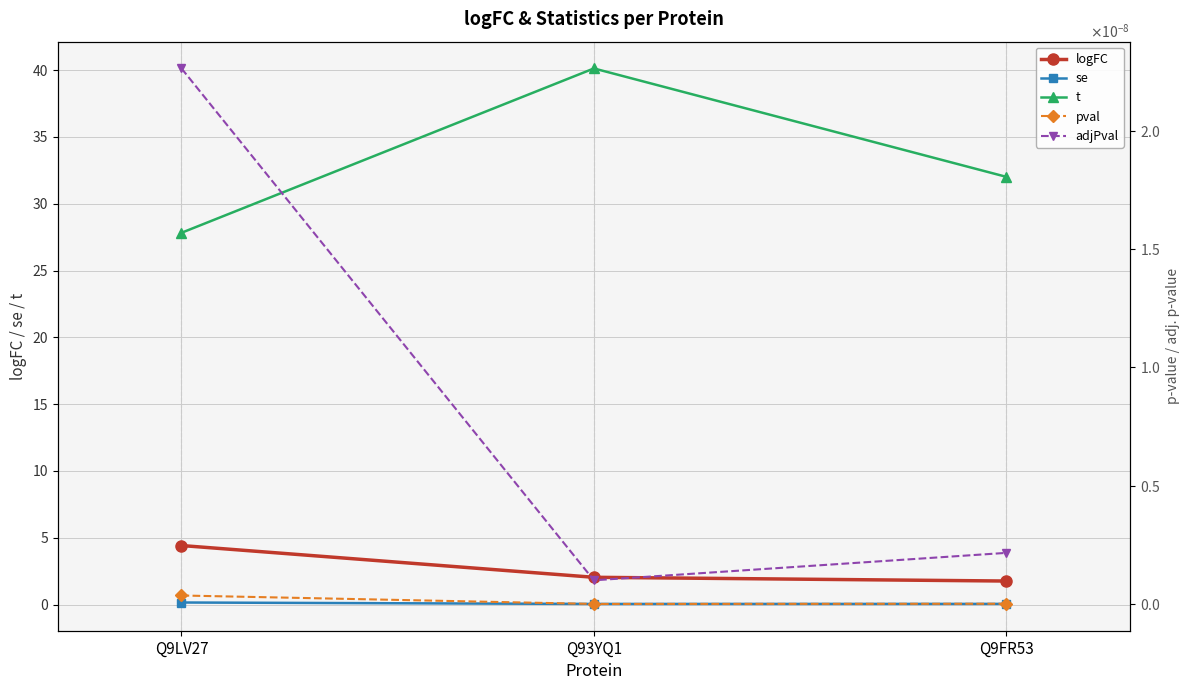

What is the total value across all series at Q93YQ1?

42.2